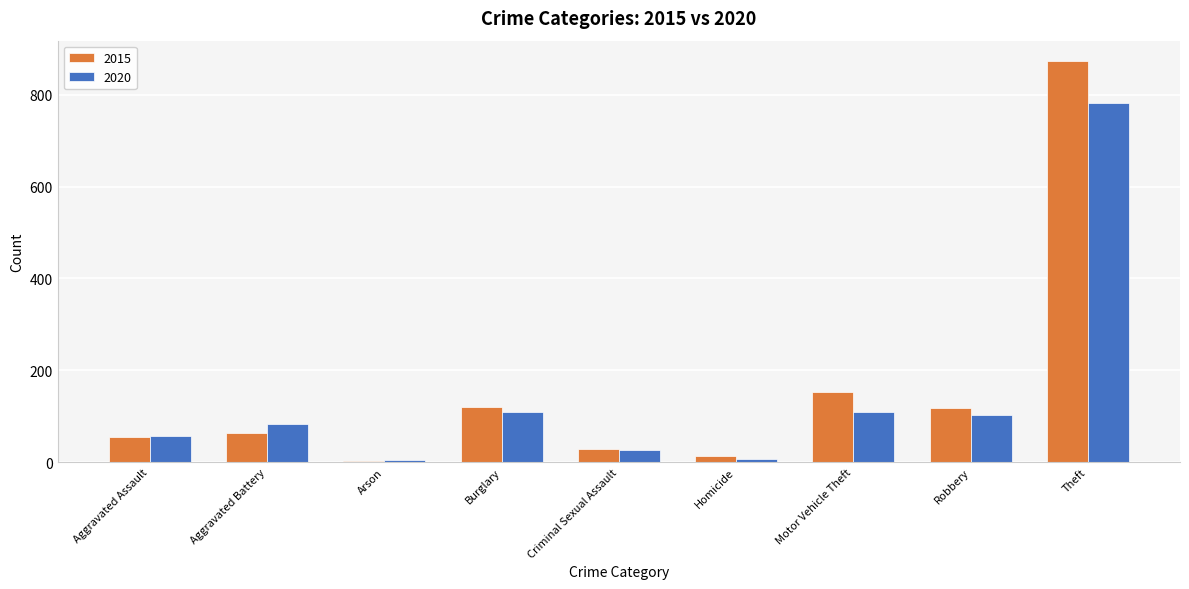

Are the bars horizontal?

No